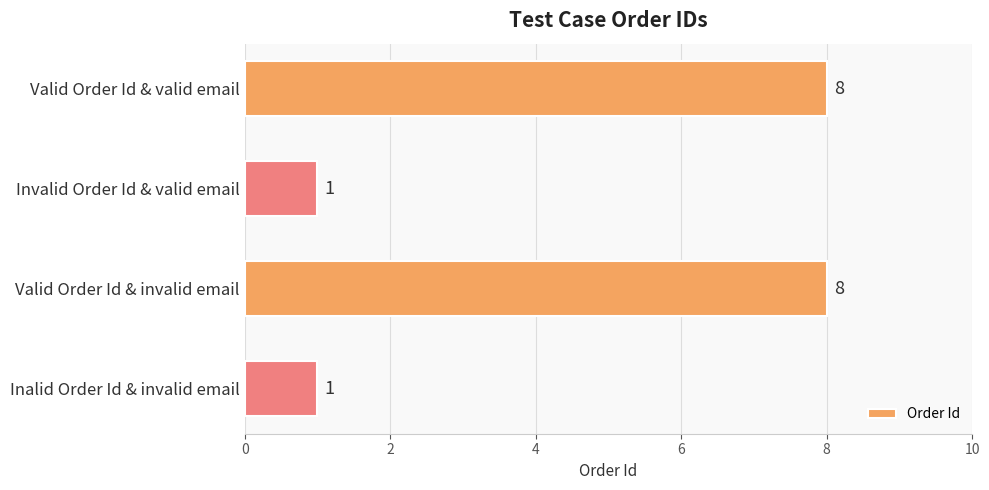

Reading top to bottom, transcribe all the data shown in this chart.

8	1	8	1